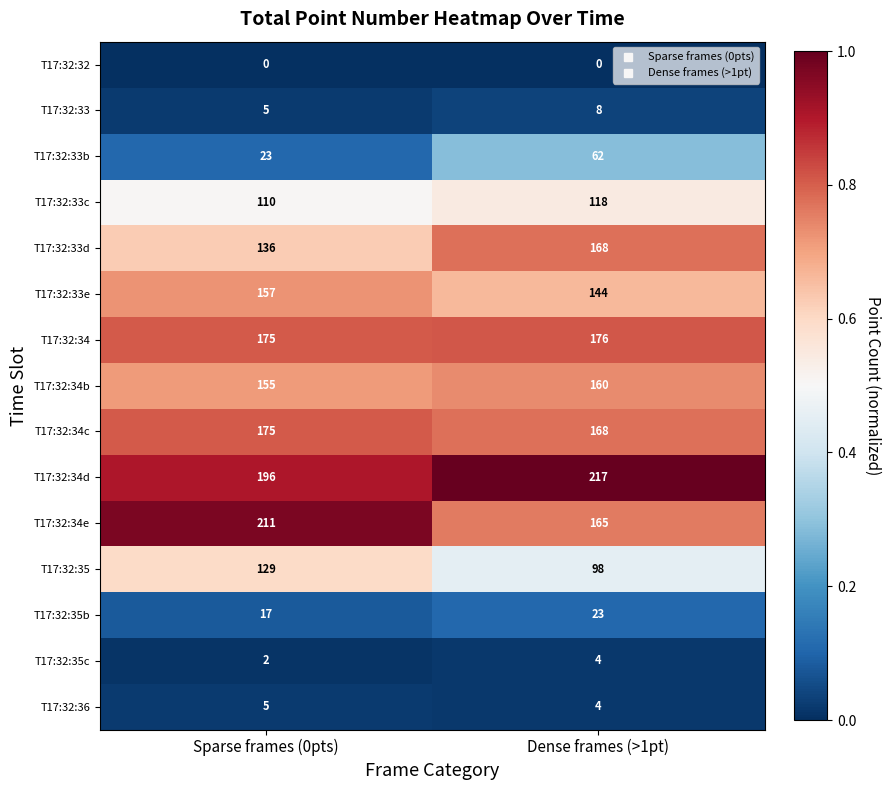

At which category does the chart reach its peak across all series?

Dense frames (>1pt)